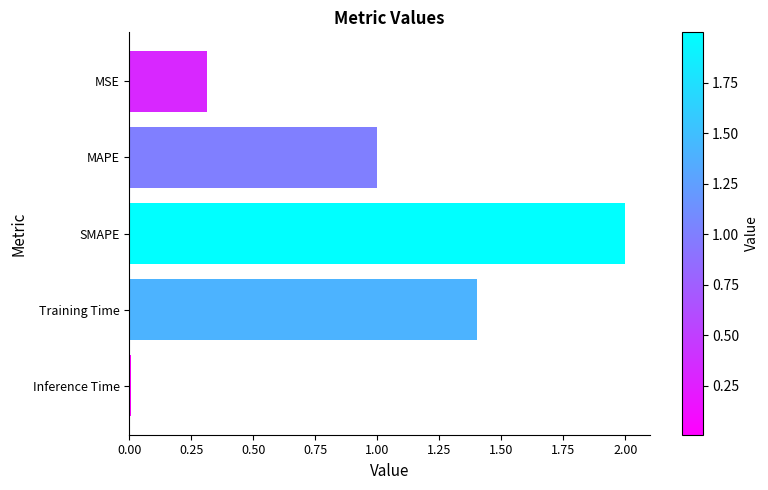

List the labels in order of value, smallest first.

Inference Time, MSE, MAPE, Training Time, SMAPE